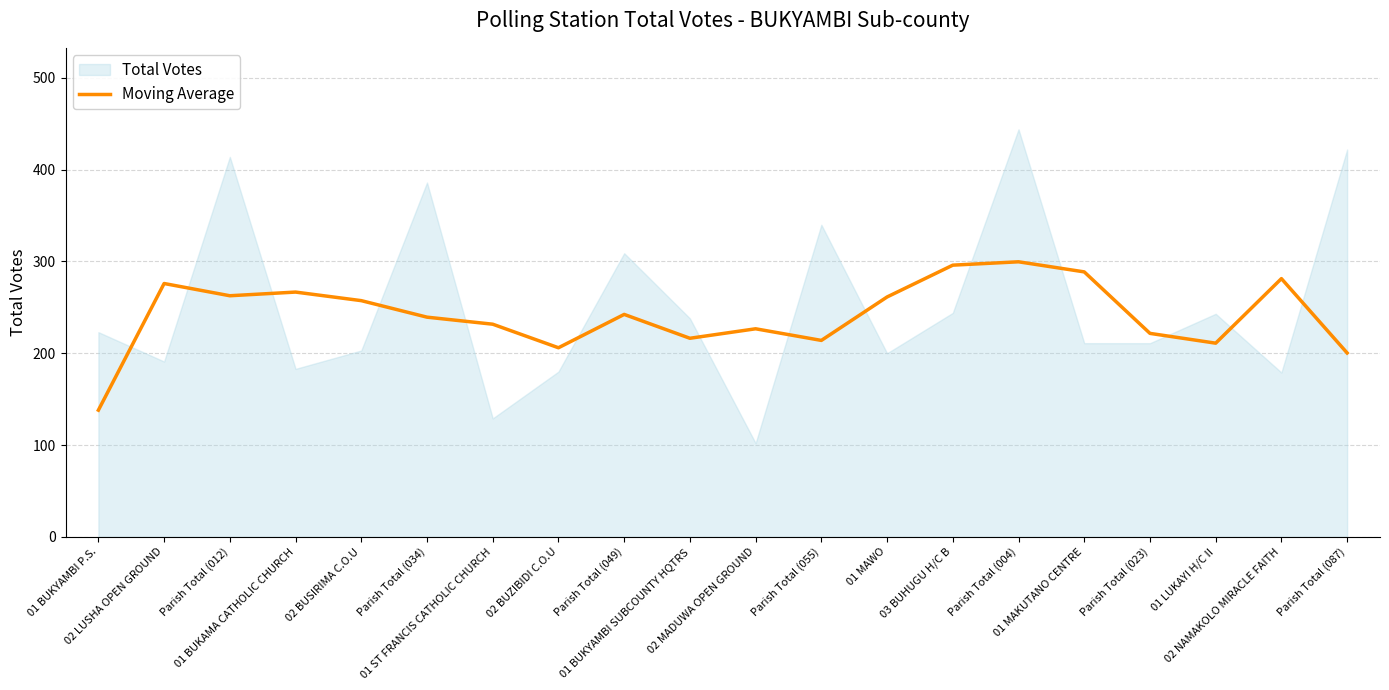

What is the lowest value of the Moving Average series?

138.0